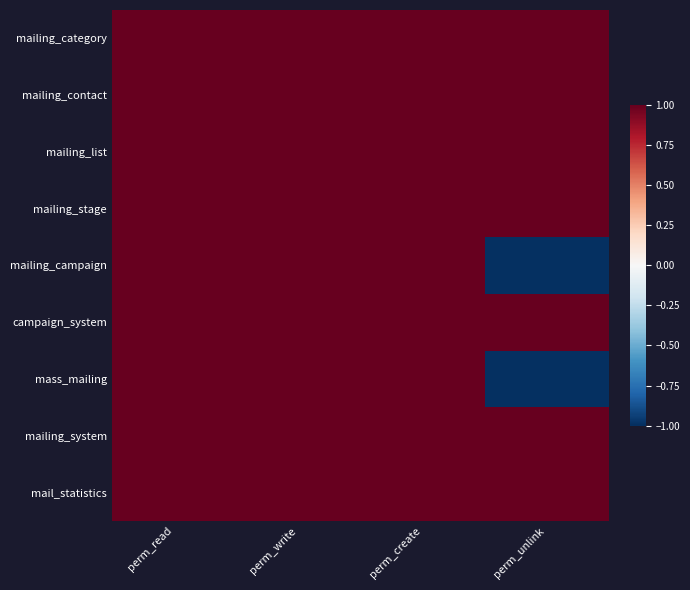

Reading left to right, what are all the values shown in this chart?

mailing_category: perm_read=1	perm_write=1	perm_create=1	perm_unlink=1
mailing_contact: perm_read=1	perm_write=1	perm_create=1	perm_unlink=1
mailing_list: perm_read=1	perm_write=1	perm_create=1	perm_unlink=1
mailing_stage: perm_read=1	perm_write=1	perm_create=1	perm_unlink=1
mailing_campaign: perm_read=1	perm_write=1	perm_create=1	perm_unlink=-1
campaign_system: perm_read=1	perm_write=1	perm_create=1	perm_unlink=1
mass_mailing: perm_read=1	perm_write=1	perm_create=1	perm_unlink=-1
mailing_system: perm_read=1	perm_write=1	perm_create=1	perm_unlink=1
mail_statistics: perm_read=1	perm_write=1	perm_create=1	perm_unlink=1